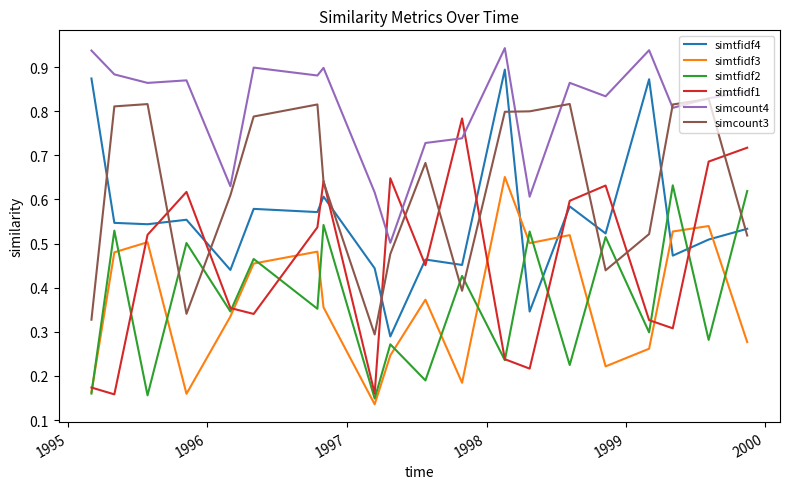

True or false: simtfidf4 and simcount3 cross at least once.

True